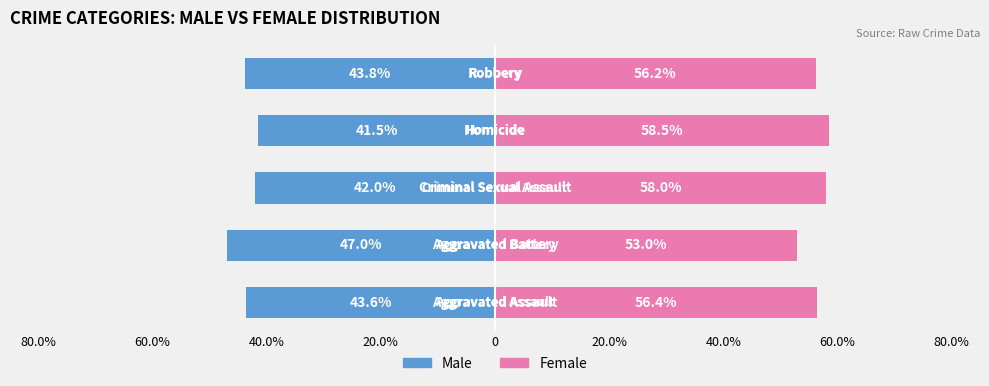

True or false: Female has a value of 58.0 at 40.0%.

True